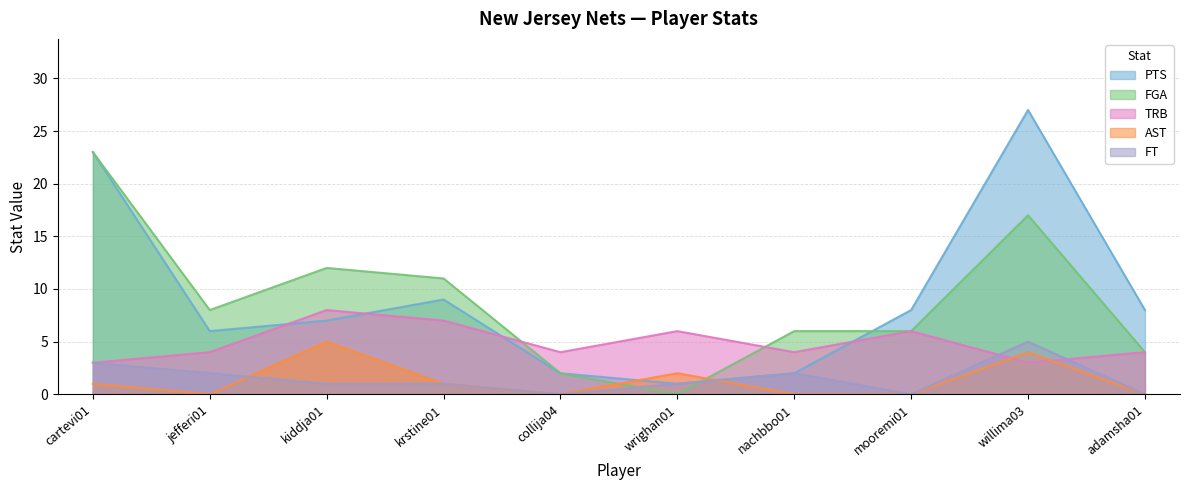

What is the sum of all FGA values?

89